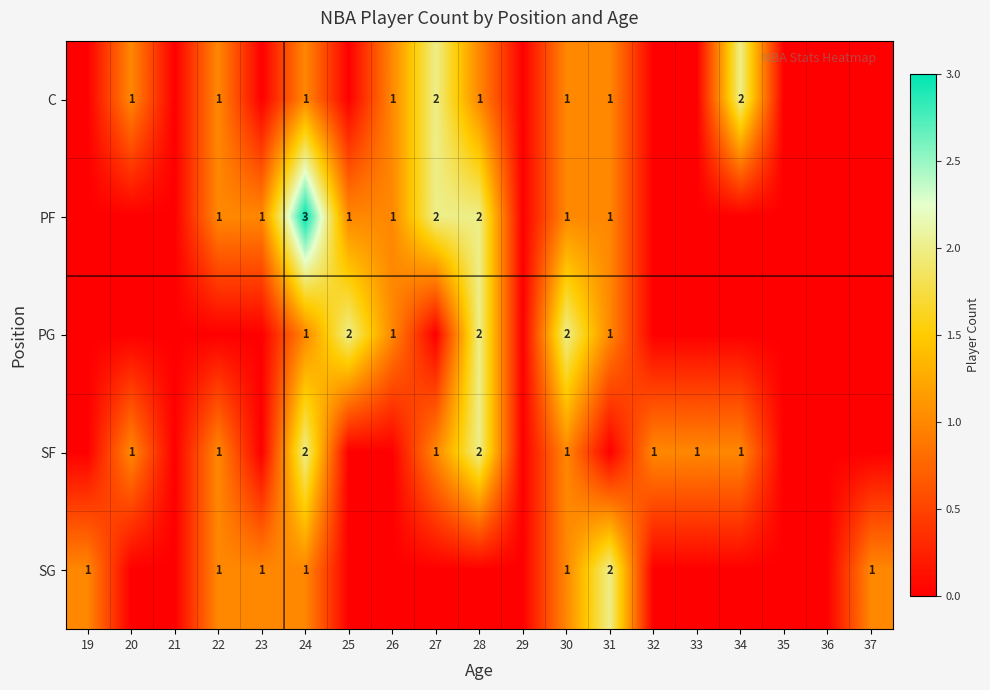

Count the number of categories in the chart.

19